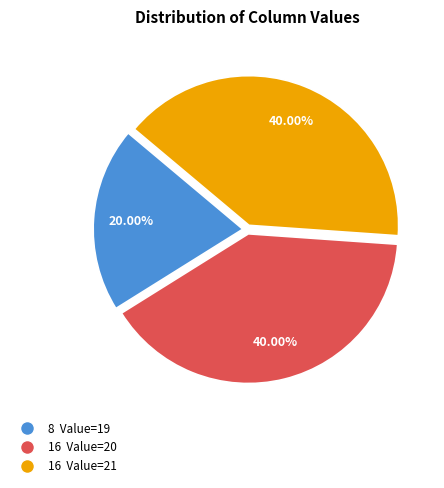

Approximately how many times larger is the value at 16 Value=21 compared to 16 Value=20?

1.0